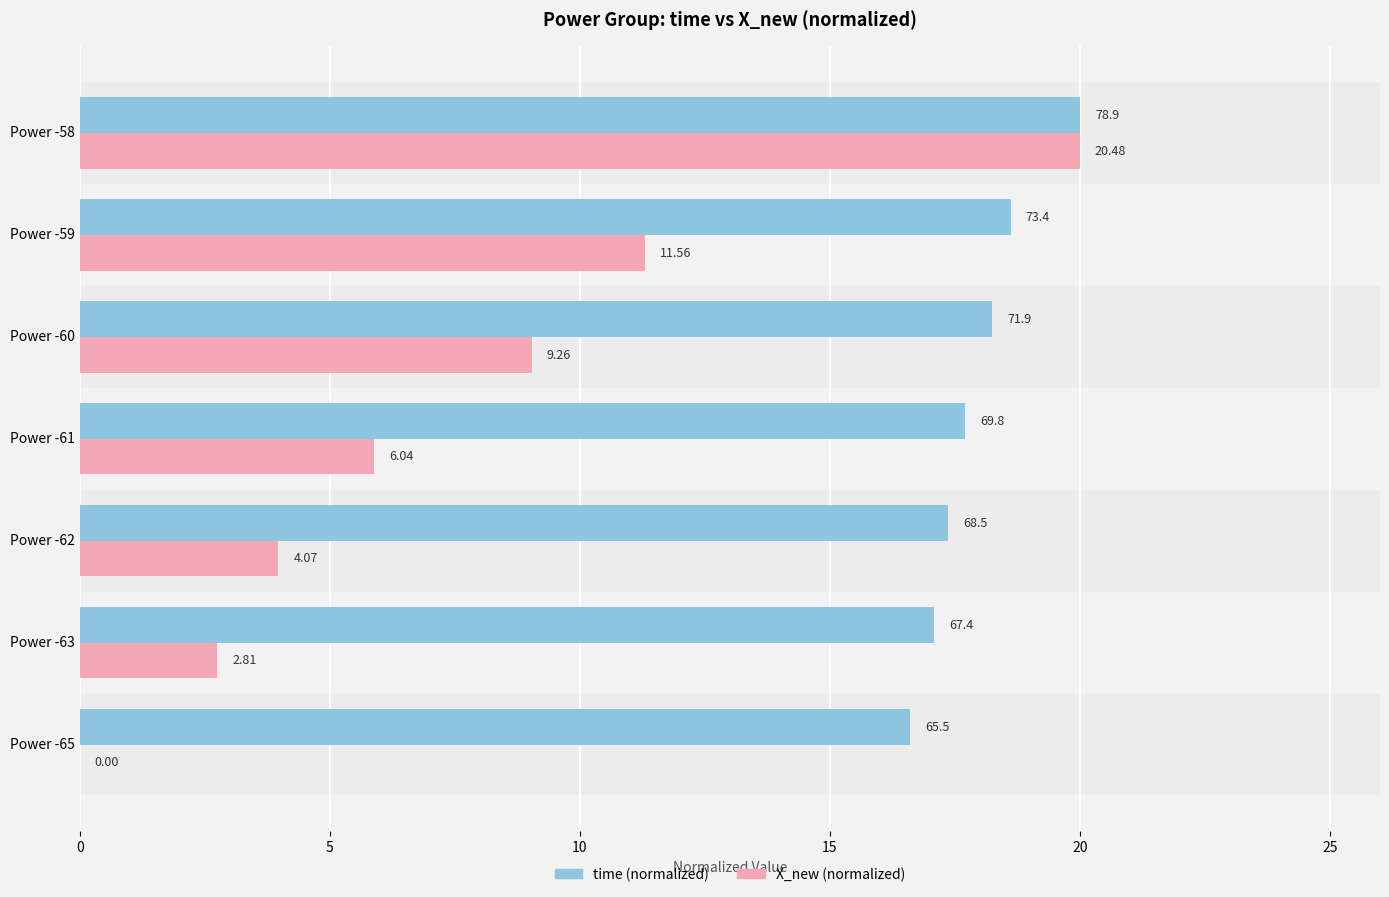

Which series has the largest total across all categories?

time (normalized)